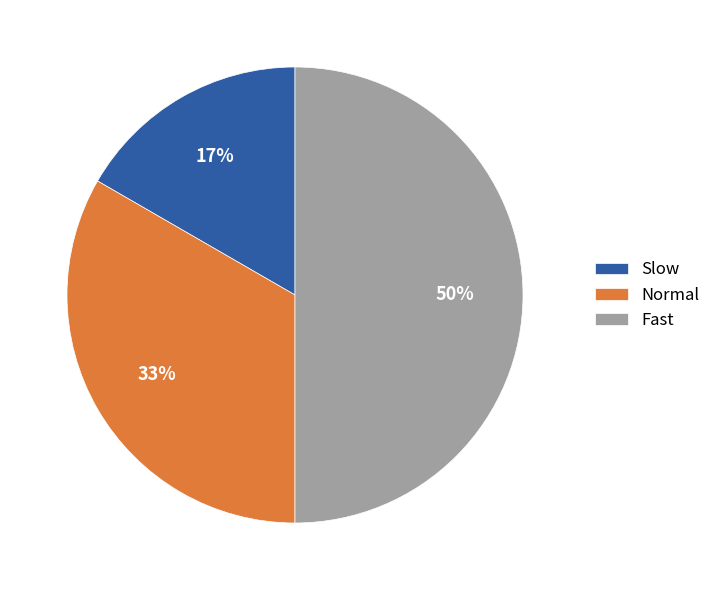

Which slice is the largest?

Fast